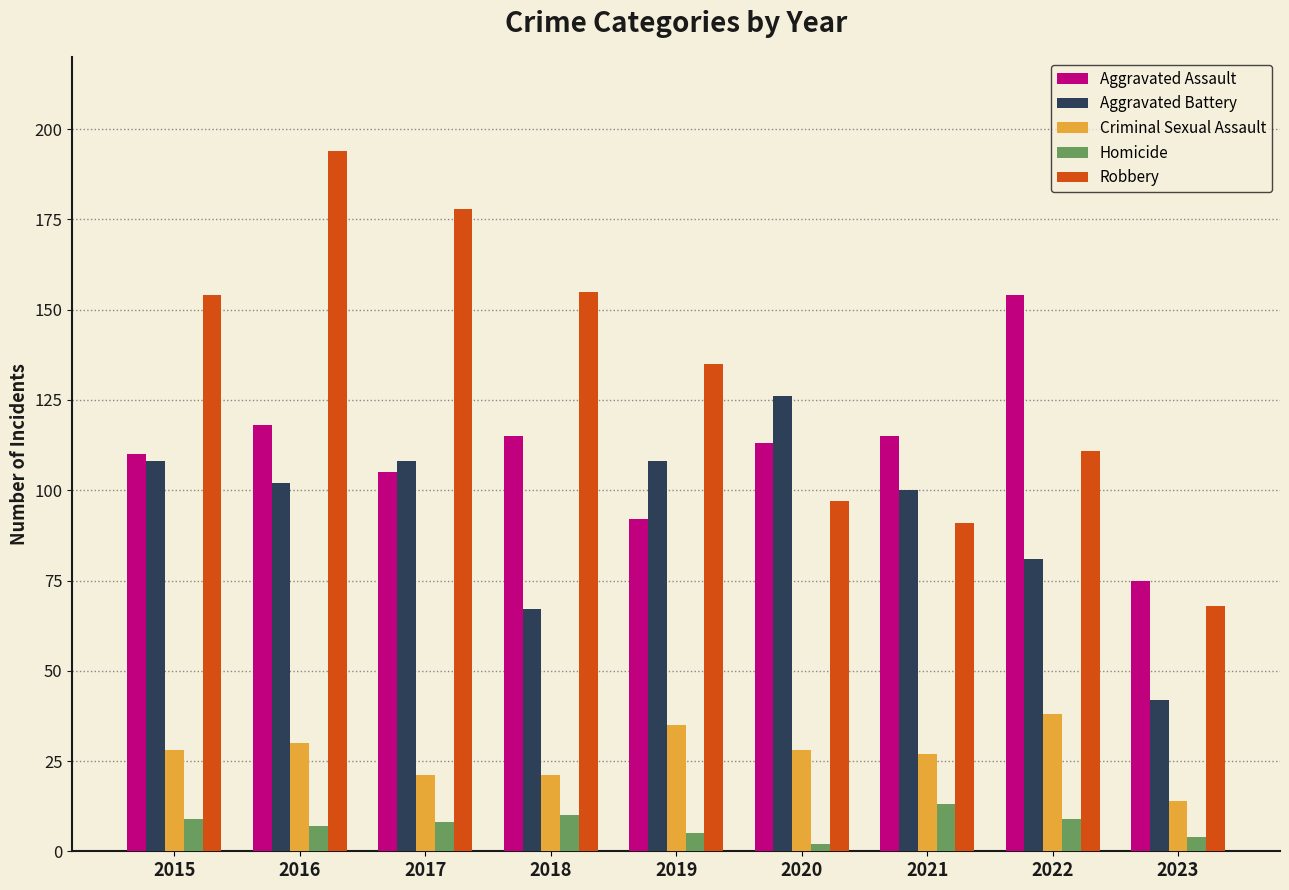

List the series in order of their peak value, lowest first.

Homicide, Criminal Sexual Assault, Aggravated Battery, Aggravated Assault, Robbery